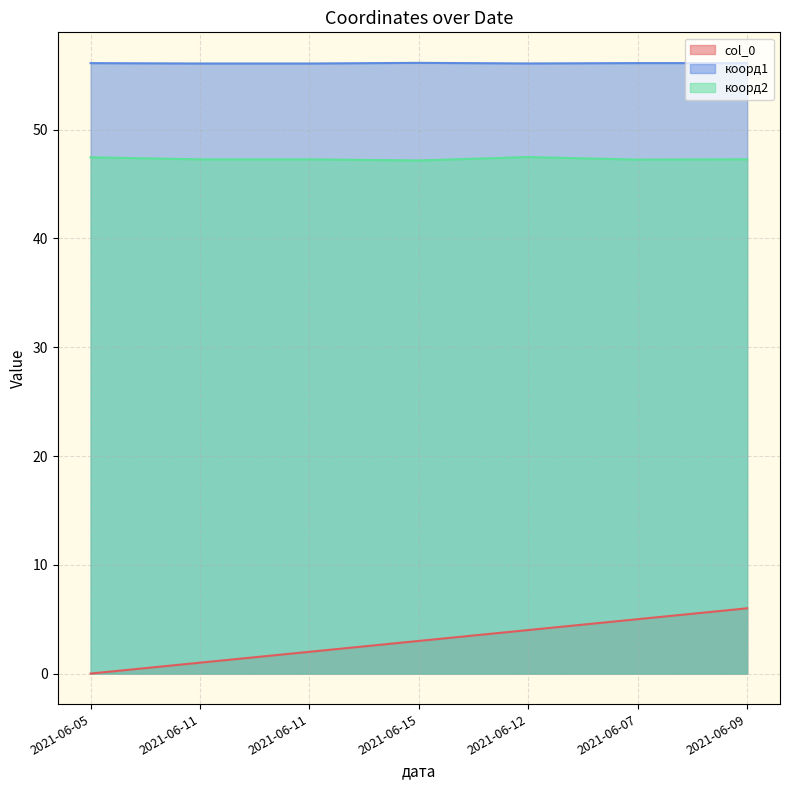

What is the average value of the коорд1 series?

56.1